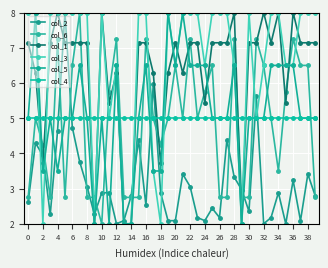

How many values in the col_1 series are below 7?

14